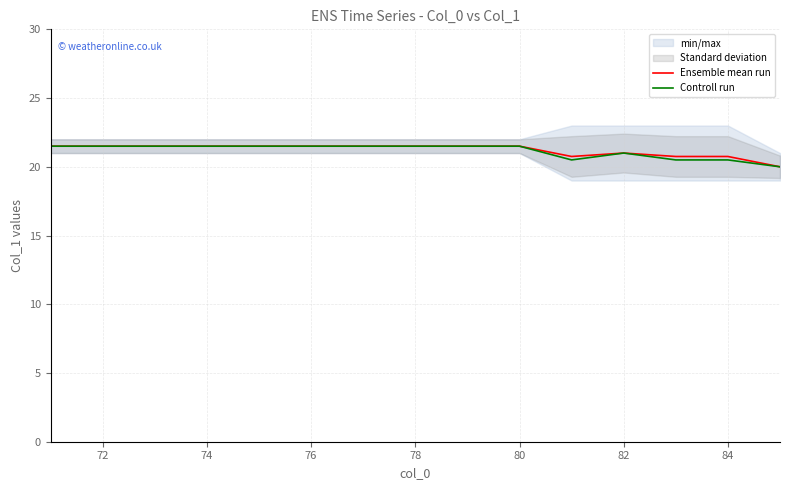

List the series in order of their overall mean, highest first.

Ensemble mean run, Controll run